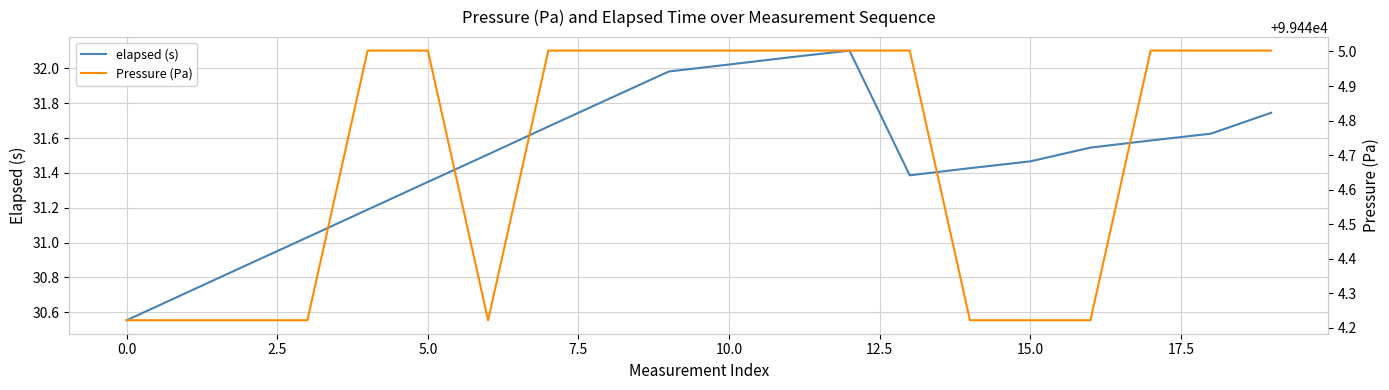

True or false: elapsed (s) has a value of 31.6 at 17.

True